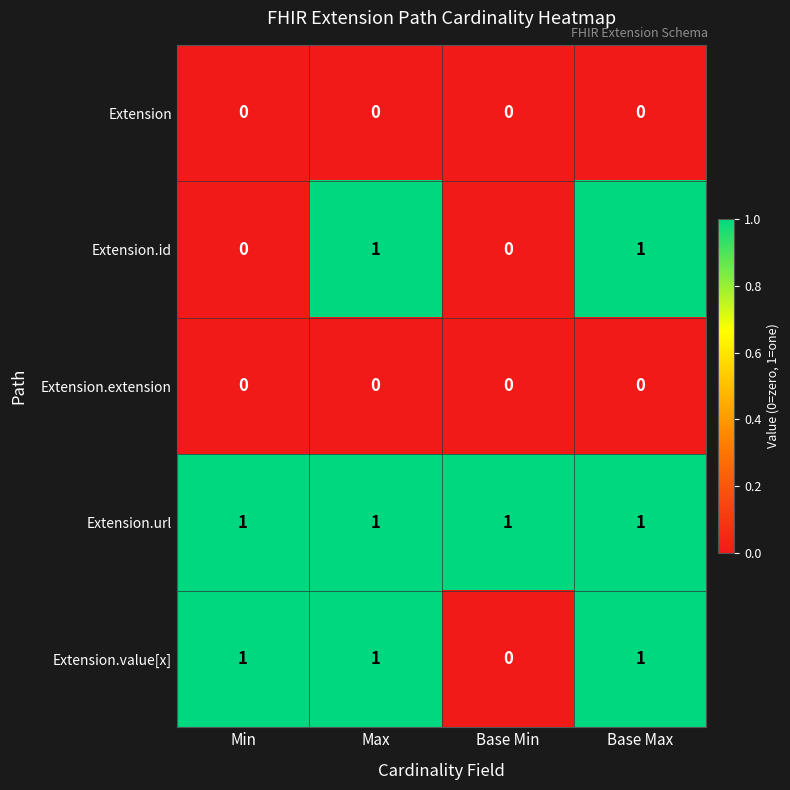

At how many categories does at least one series exceed 0?

4